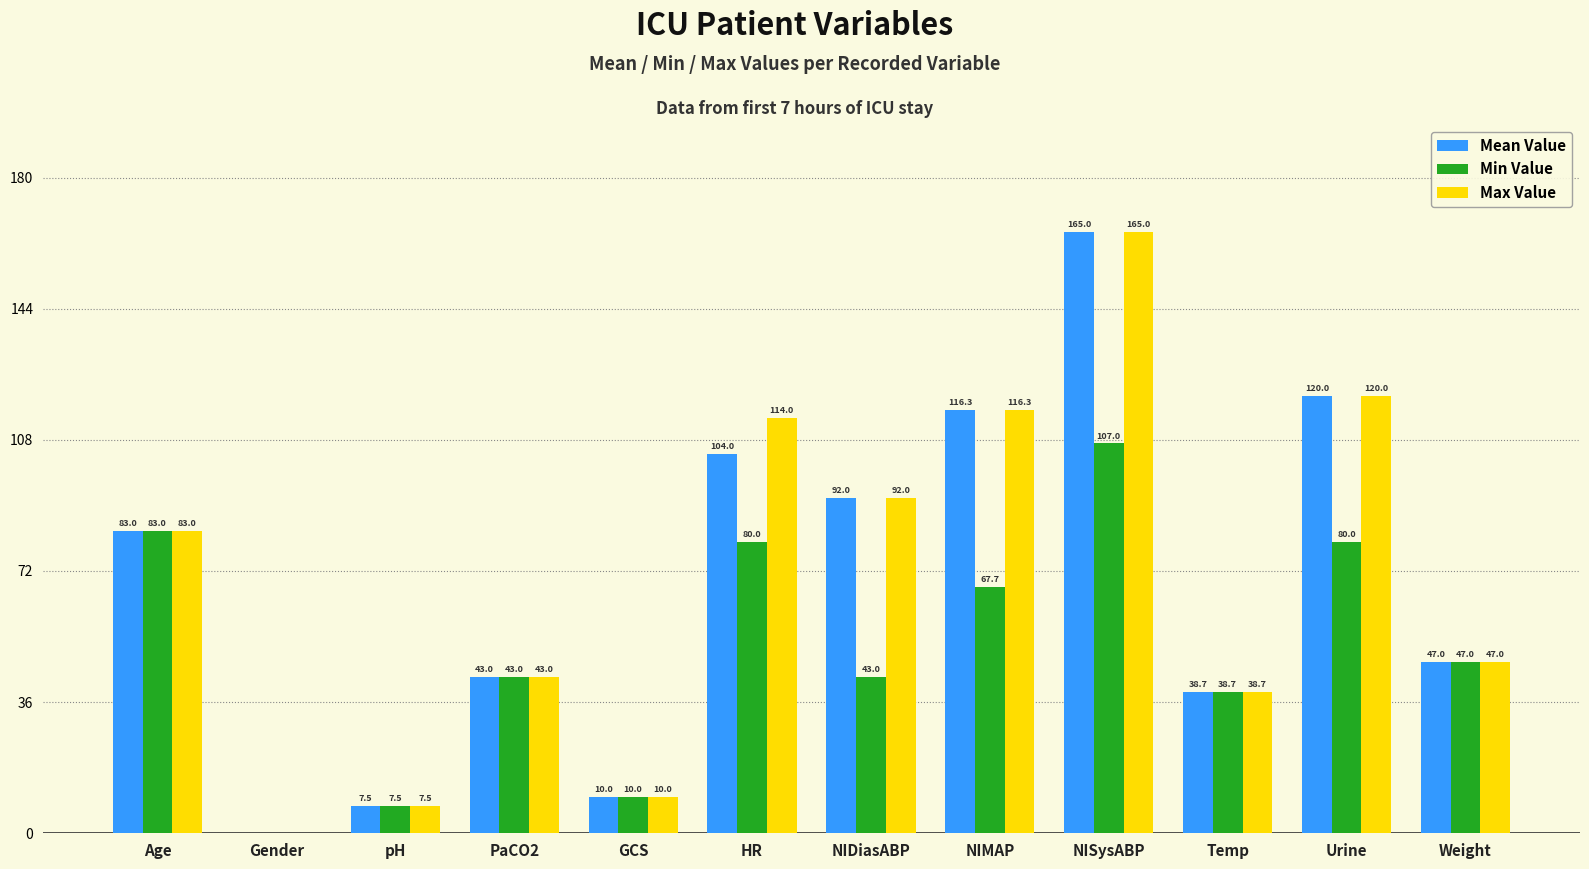

The Mean Value series shows 120.0 at Urine. True or false?

True